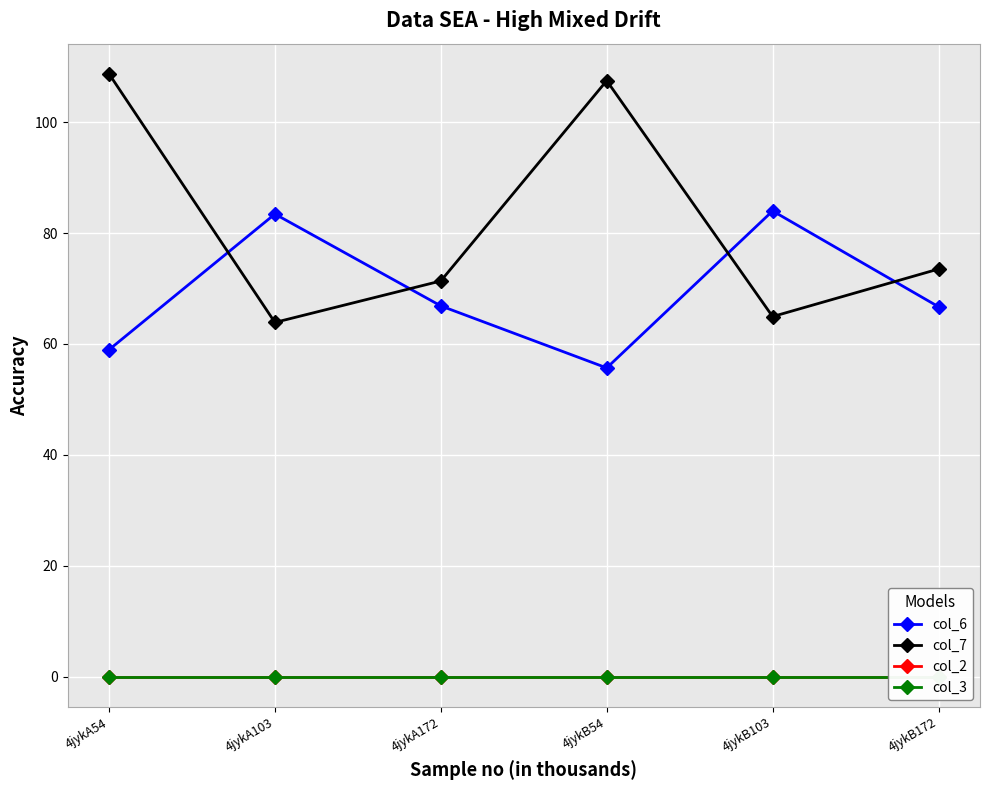

What are all the series names shown in the legend?

col_6, col_7, col_2, col_3